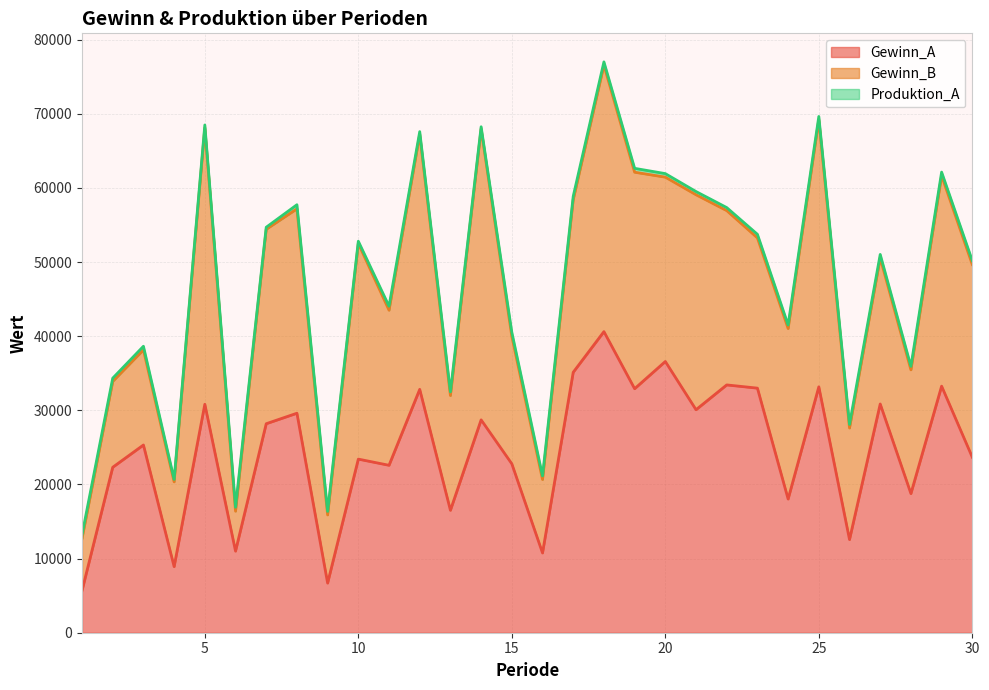

Count the number of categories in the chart.

30